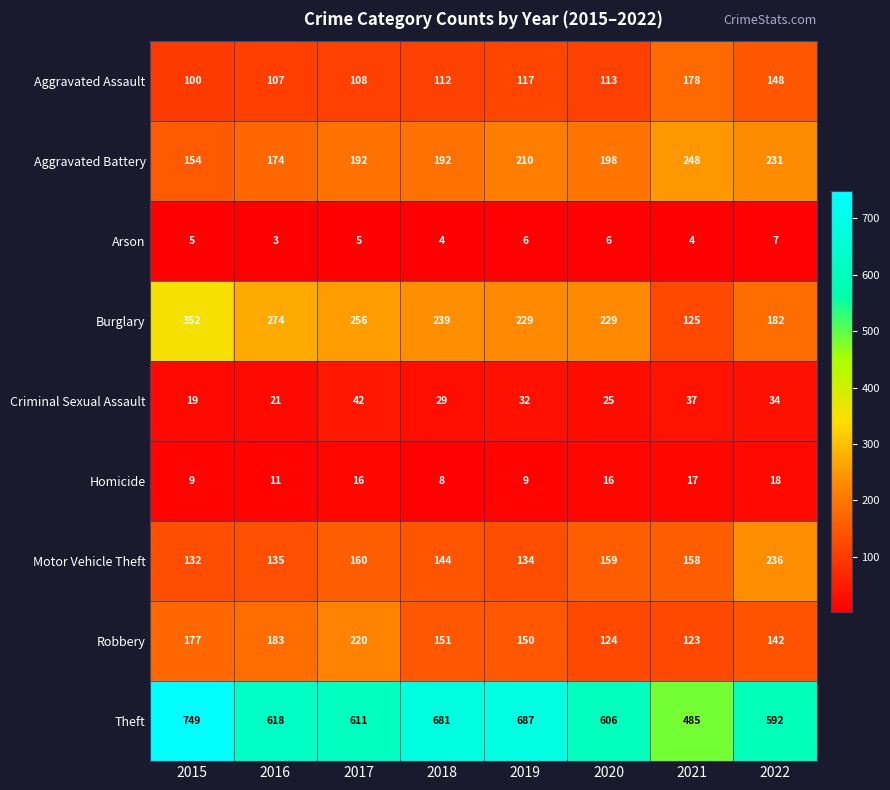

Rank the series at 2022 from highest to lowest value.

Theft, Motor Vehicle Theft, Aggravated Battery, Burglary, Aggravated Assault, Robbery, Criminal Sexual Assault, Homicide, Arson